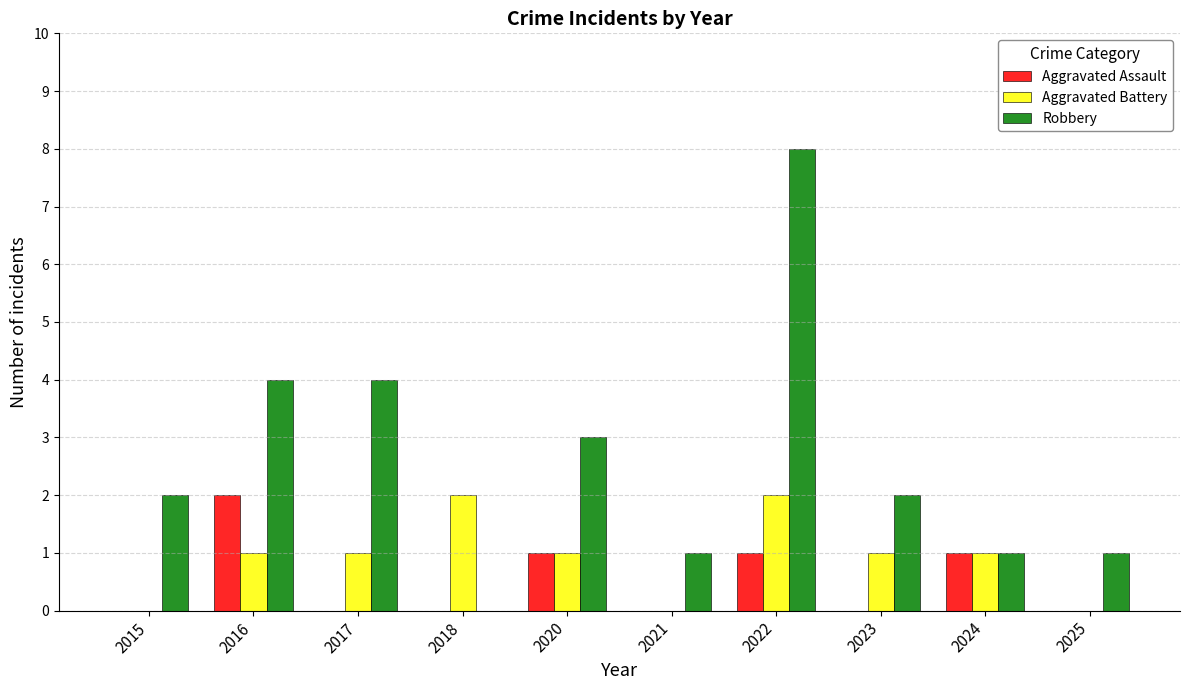

The value of Aggravated Assault at 2016 is 2. True or false?

True